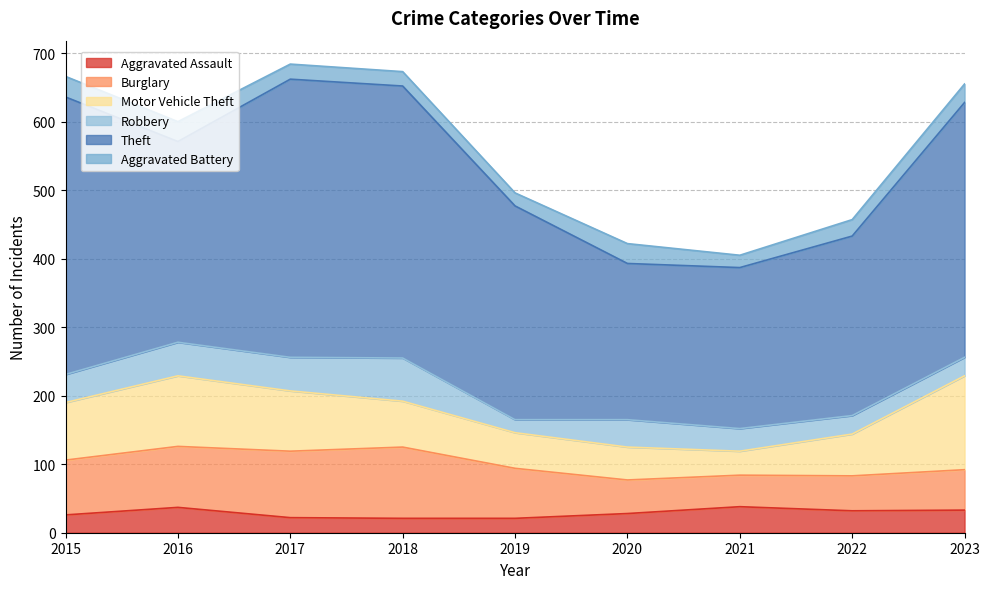

What is the value of the Robbery point at the 8th from the left?

27